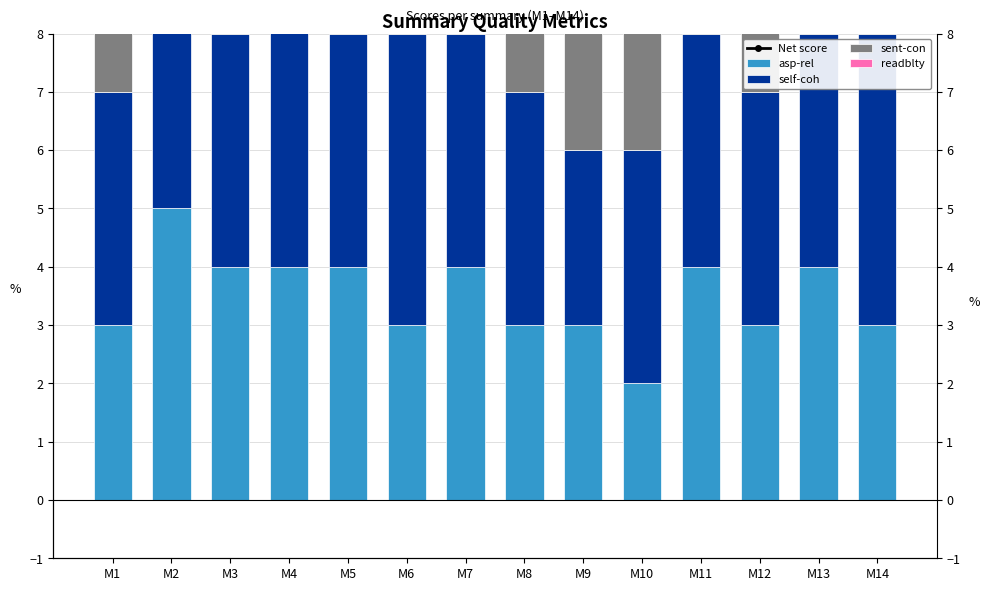

What is the approximate value of asp-rel at M13?

4